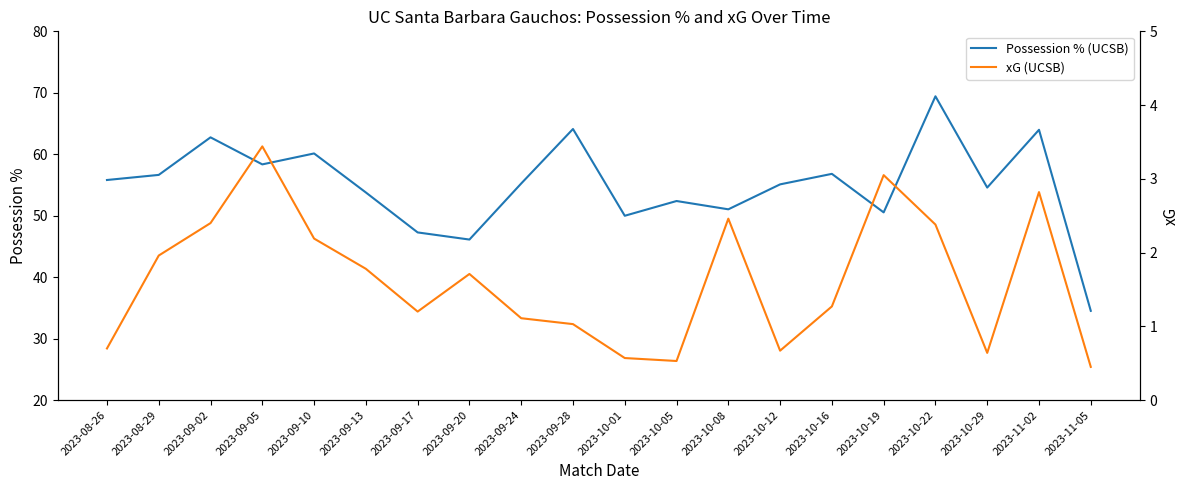

Is it true that xG (UCSB) equals 2.0 at 2023-08-29?

True